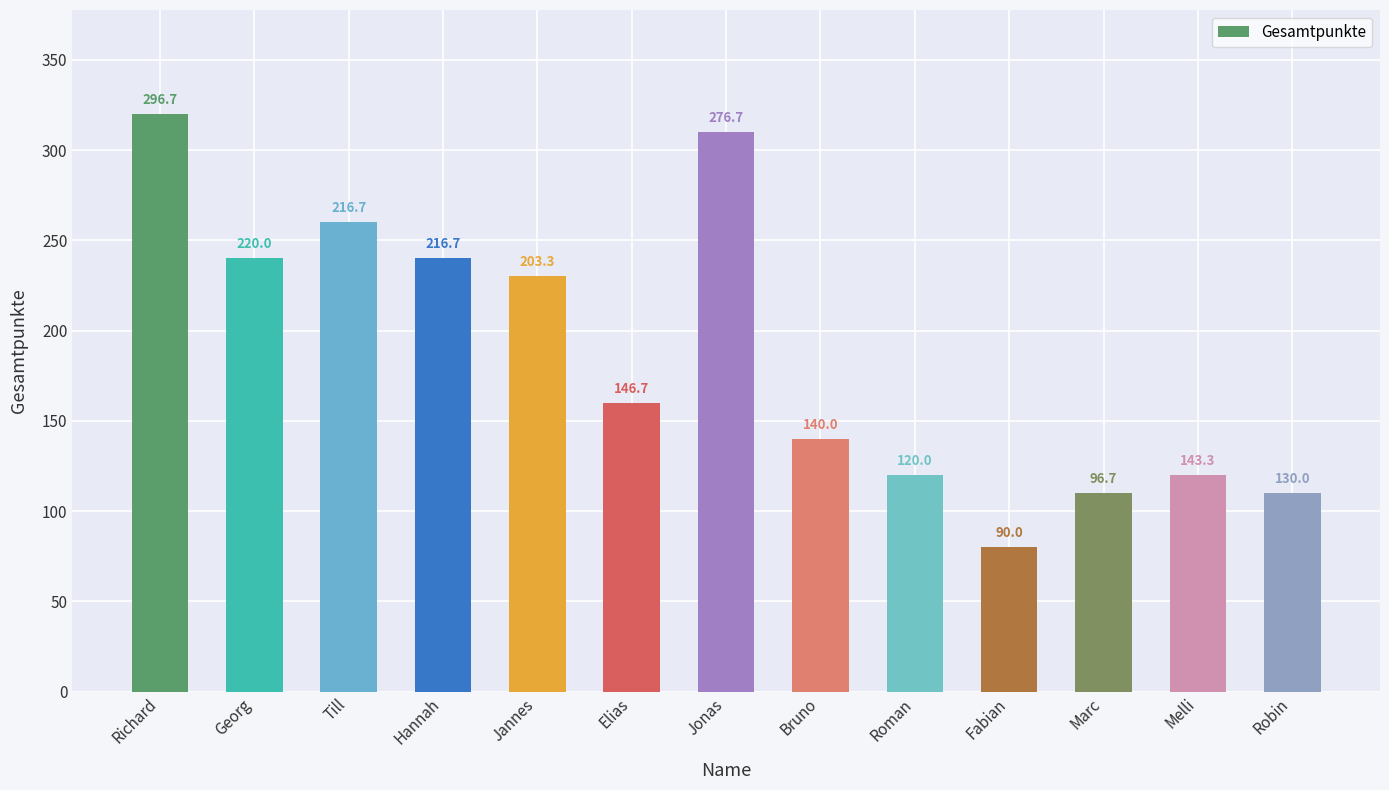

Which has a higher value, Melli or Marc?

Melli